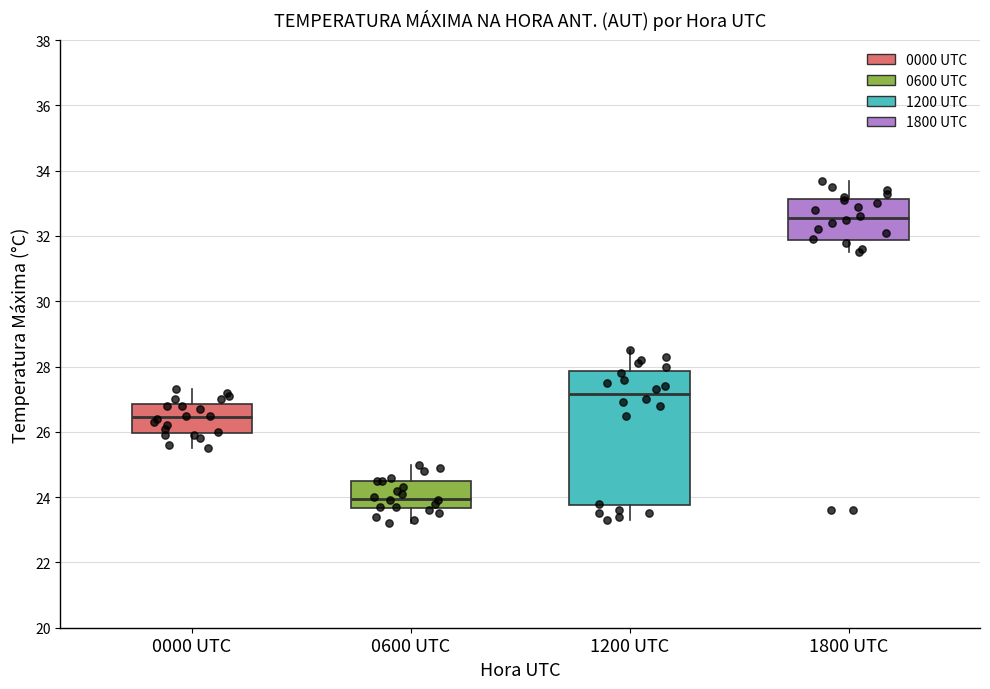

Reading left to right, transcribe this box plot: for each box, give where its median line is, the range the box spans, and where its two whiskers end, as read against the y-axis. The values are not printed on the chart, so give them approximately, as read against the axis.

0000 UTC: median 26.4, box 26.0 to 26.8, whiskers 25.6 to 27.4
0600 UTC: median 24.0, box 23.6 to 24.6, whiskers 23.2 to 25.0
1200 UTC: median 27.2, box 23.8 to 27.8, whiskers 23.4 to 28.6
1800 UTC: median 32.6, box 31.8 to 33.2, whiskers 31.6 to 33.8